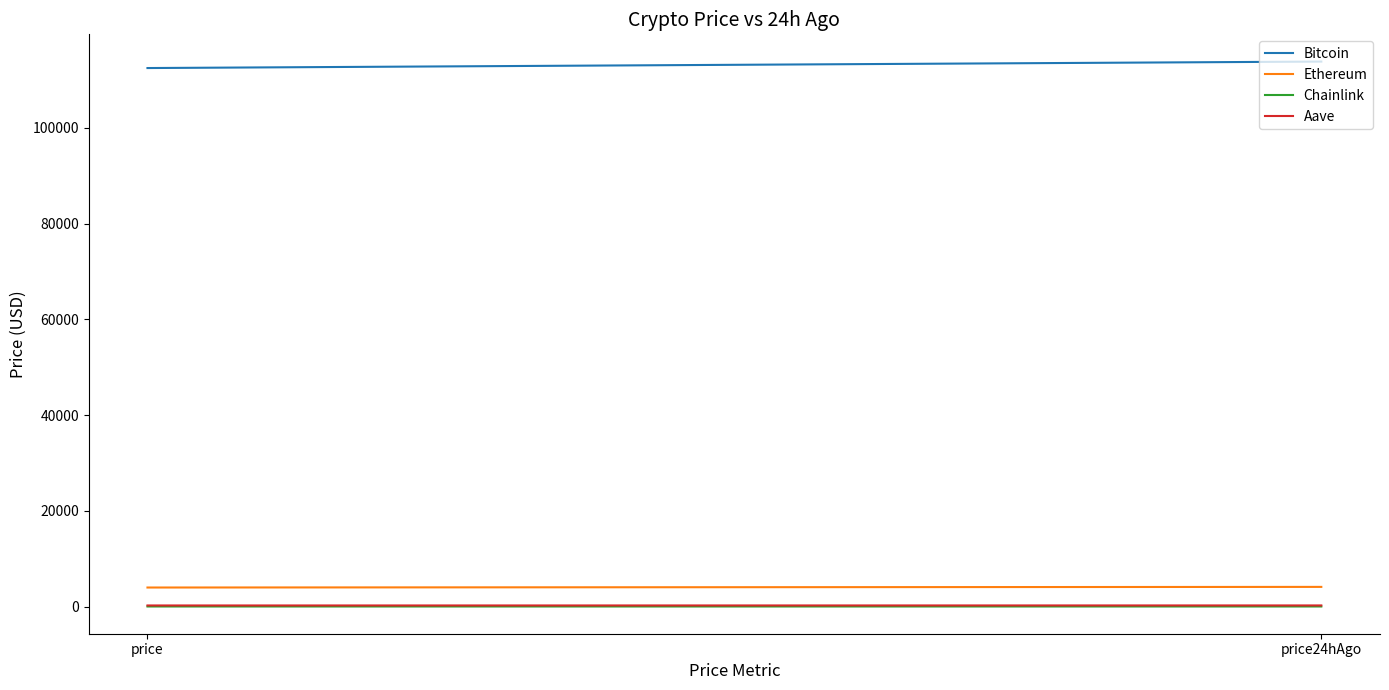

How many Bitcoin values are between 112518 and 113869?

2